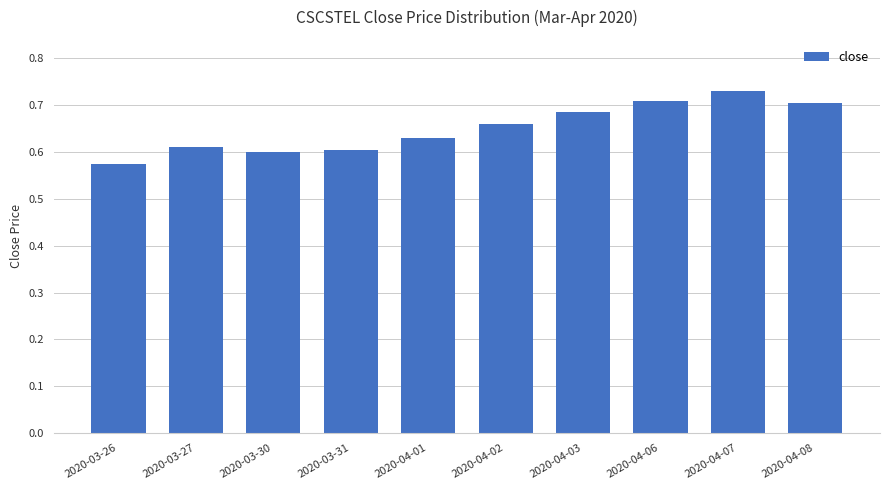

True or false: the data shows 0.6 at 2020-03-31.

True